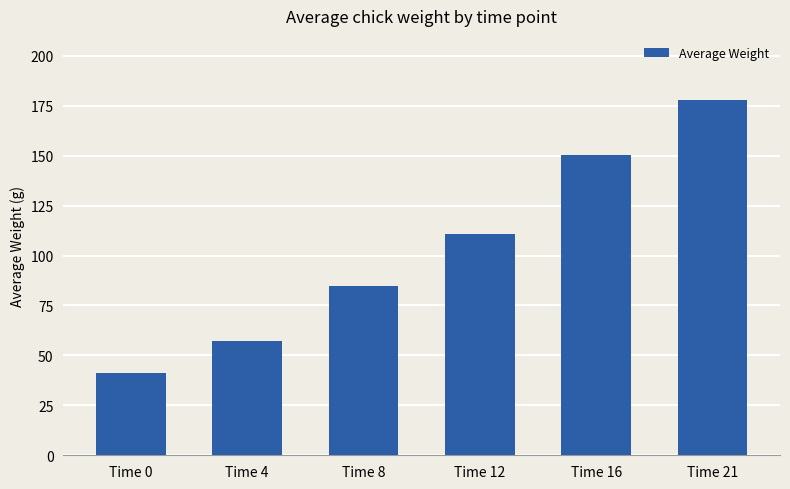

Reading right to left, extract all data points from this chart.

Time 21=177.8	Time 16=150.2	Time 12=110.8	Time 8=84.6	Time 4=57.0	Time 0=41.4